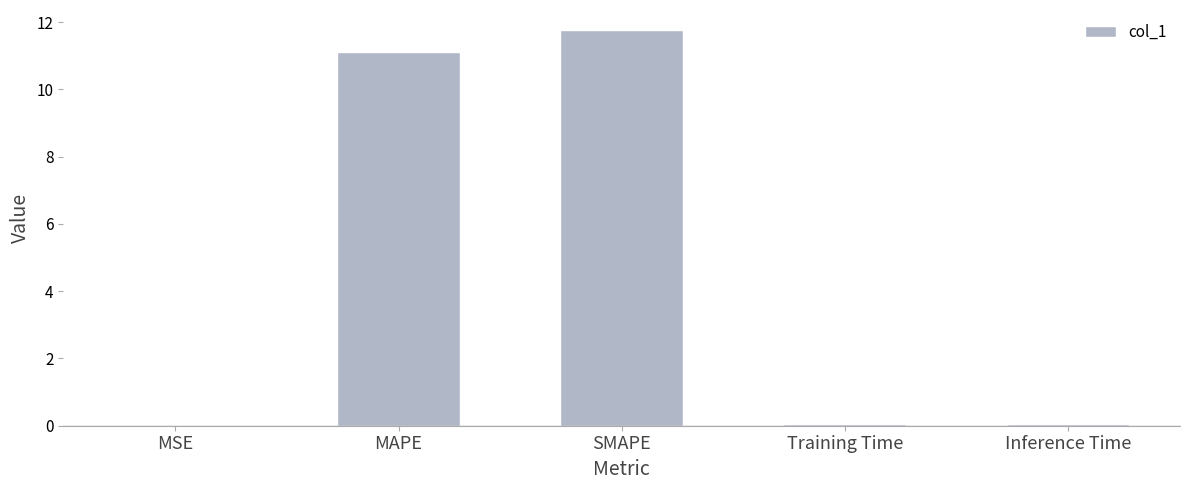

What is the average value?

4.6